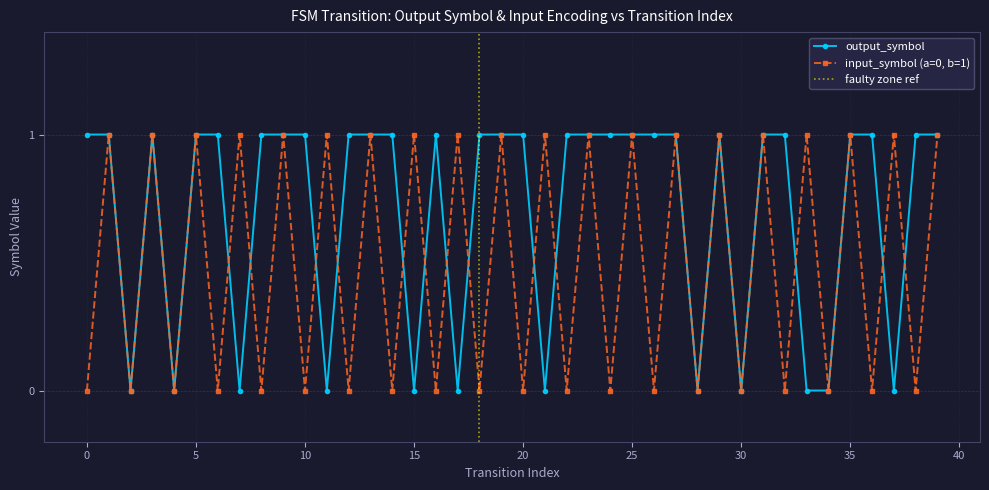

How many data points does each series have?

40